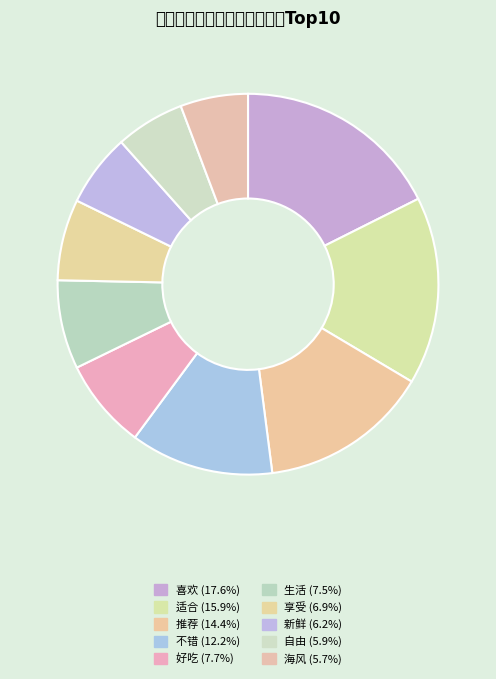

How many slices are in this pie chart?

10